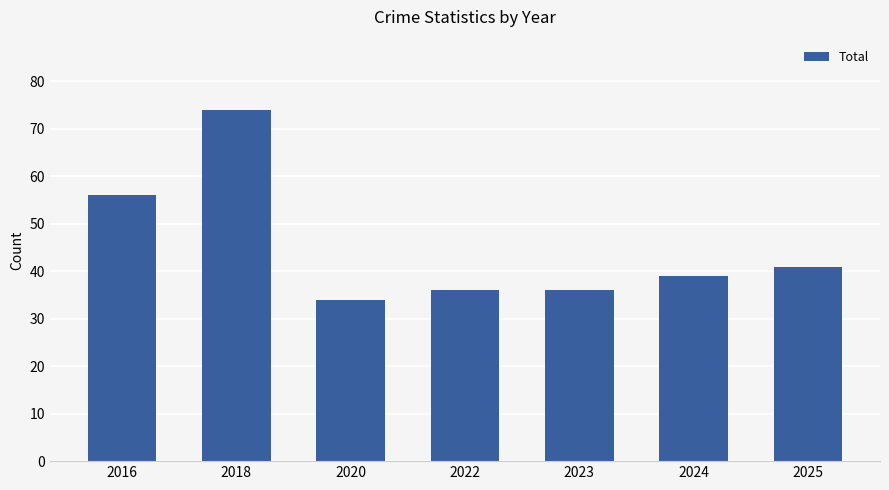

Is it true that the value at 2022 is 36?

True